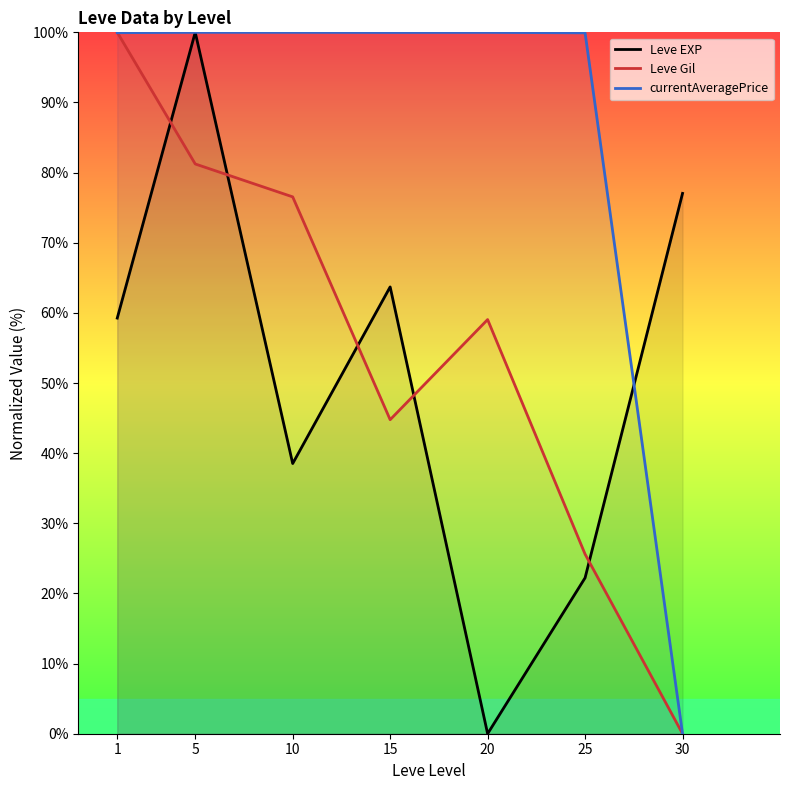

List the series in order of their peak value, lowest first.

Leve EXP, Leve Gil, currentAveragePrice